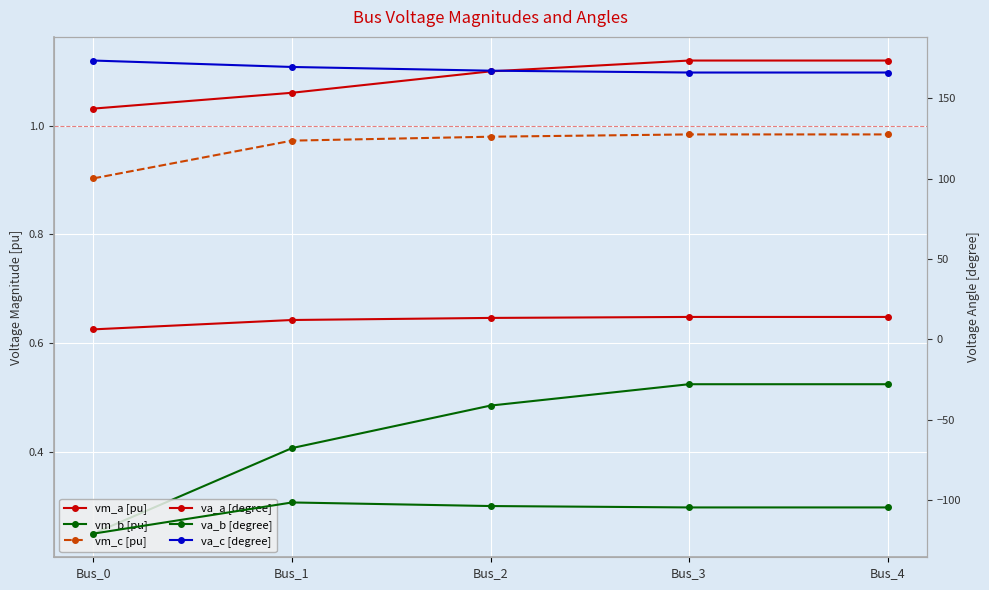

Rank the categories by va_a [degree] value from lowest to highest.

Bus_0, Bus_1, Bus_2, Bus_3, Bus_4